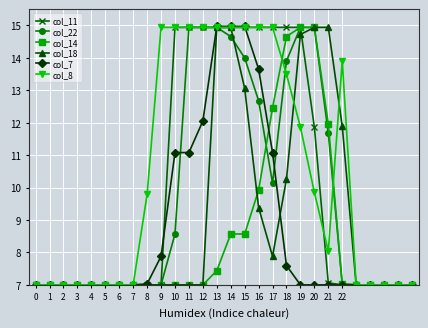

True or false: col_7 and col_22 intersect in this chart.

True